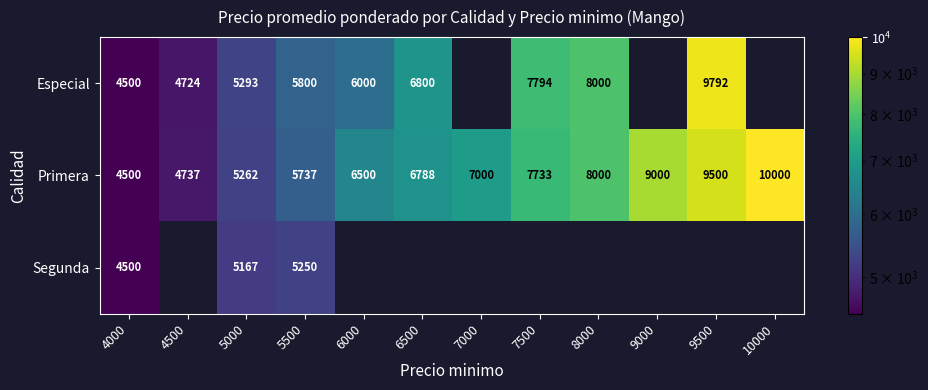

What is the spread (max minus min) of values at 4500?

13.0